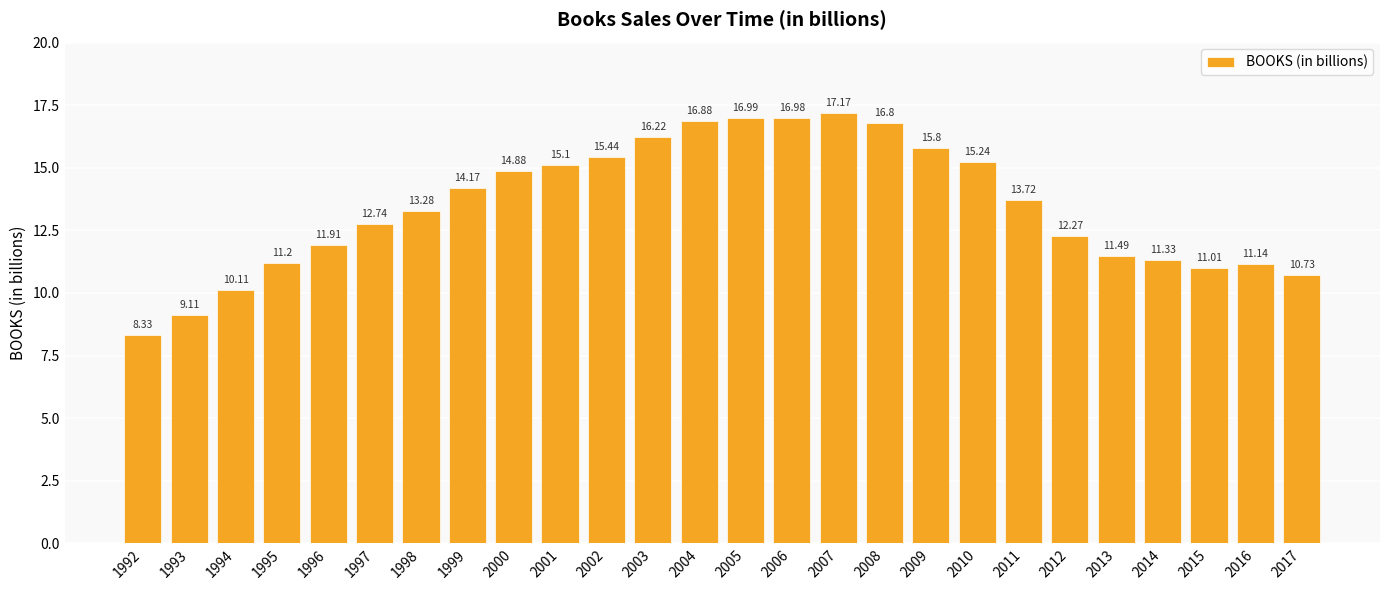

Reading right to left, what are all the values shown in this chart?

10.7	11.1	11.0	11.3	11.5	12.3	13.7	15.2	15.8	16.8	17.2	17.0	17.0	16.9	16.2	15.4	15.1	14.9	14.2	13.3	12.7	11.9	11.2	10.1	9.1	8.3